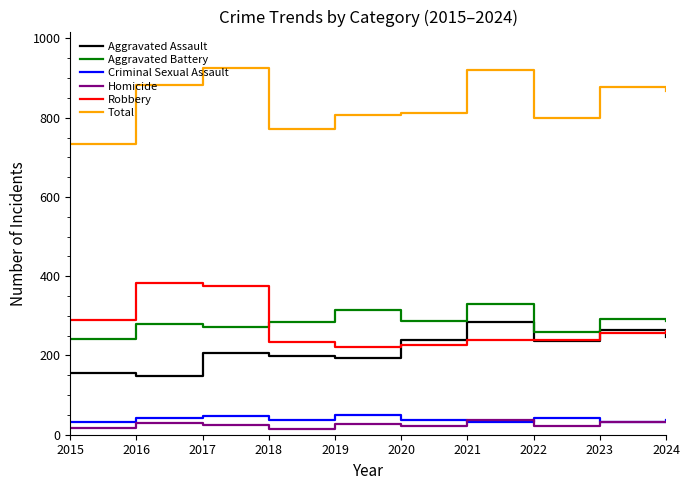

At 2017, list the series in order from smallest to largest.

Homicide, Criminal Sexual Assault, Aggravated Assault, Aggravated Battery, Robbery, Total